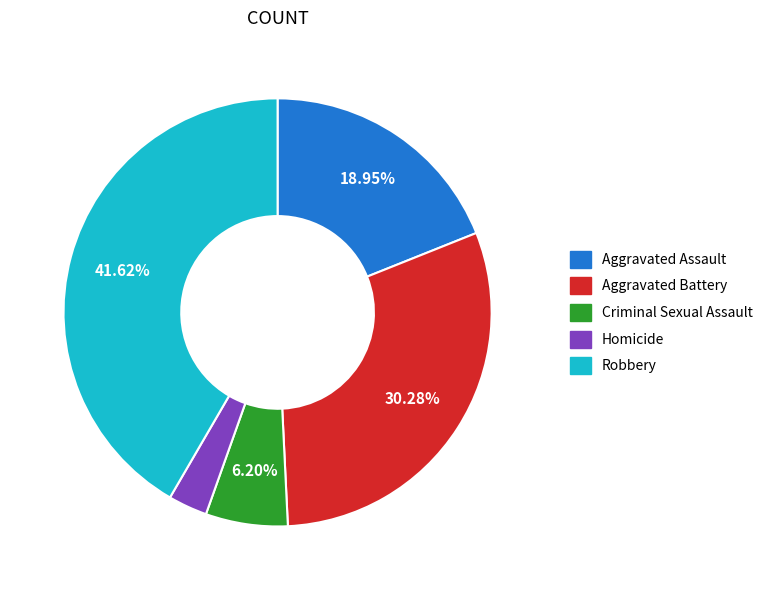

True or false: Criminal Sexual Assault accounts for 6% of the total.

True